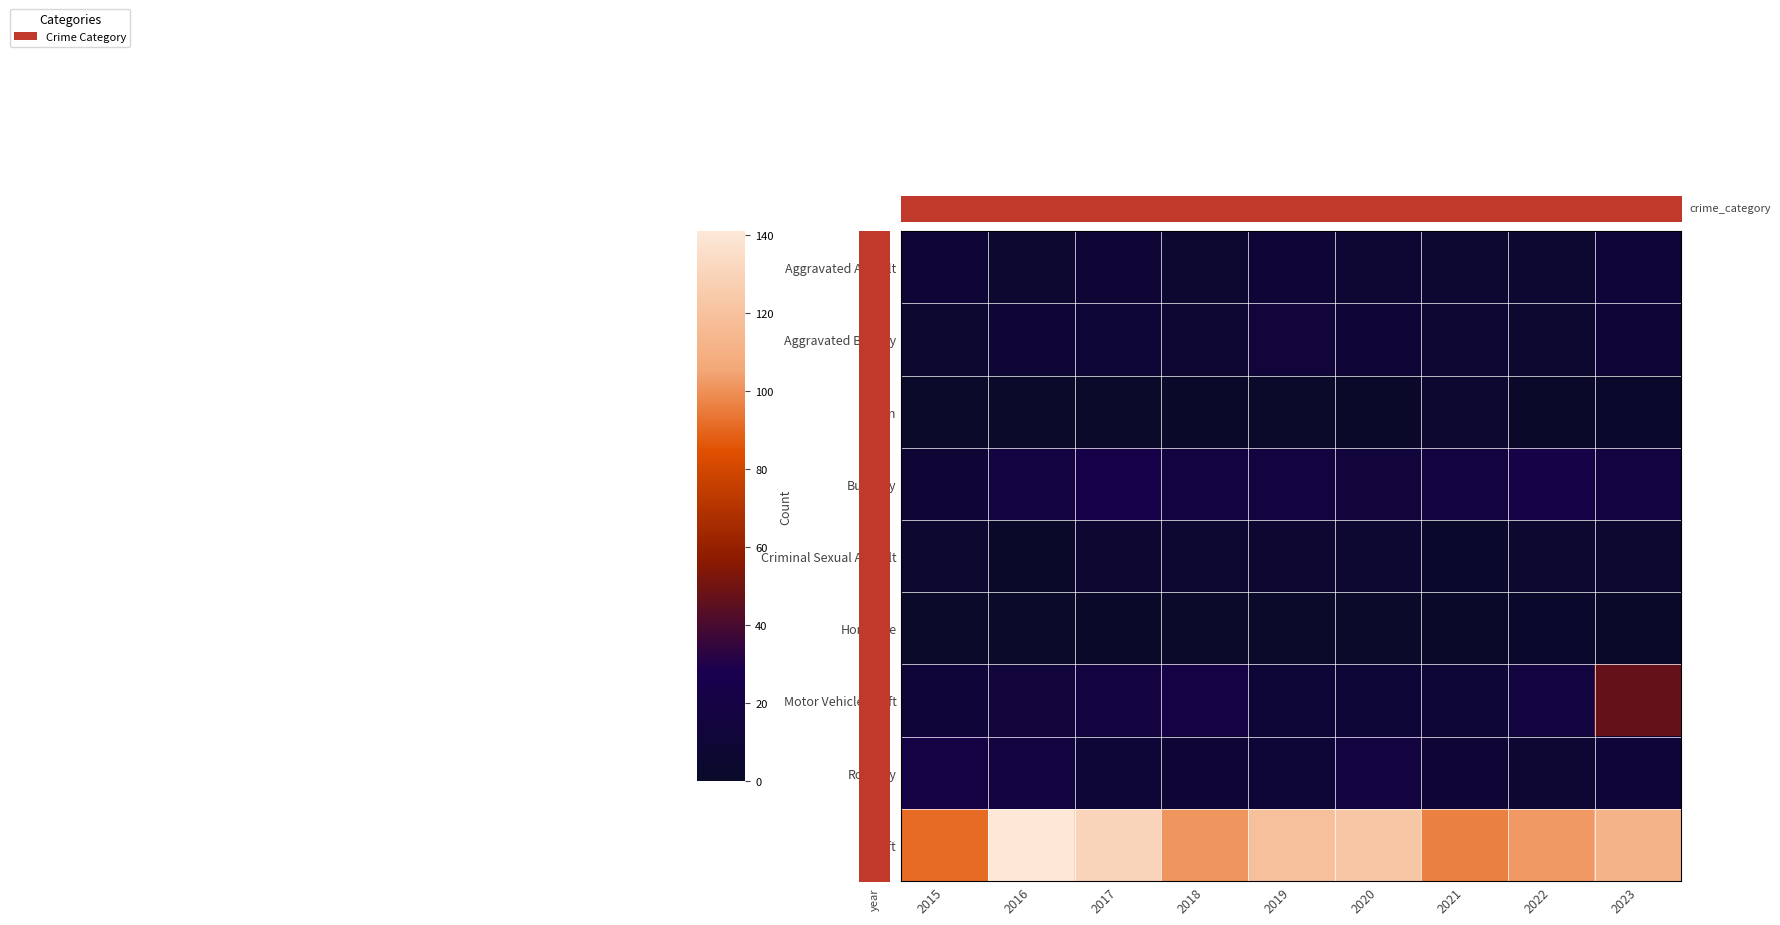

How many values in the Aggravated Battery series exceed 9?

4